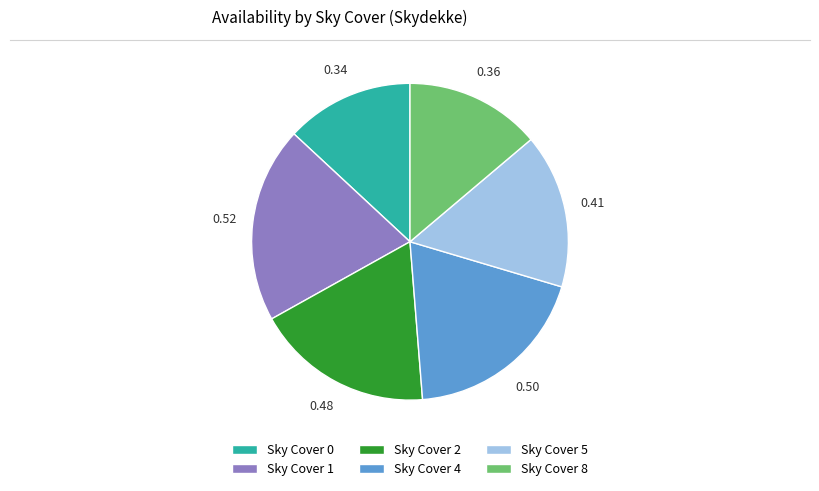

Rank the categories by value from lowest to highest.

Sky Cover 0, Sky Cover 8, Sky Cover 5, Sky Cover 2, Sky Cover 4, Sky Cover 1